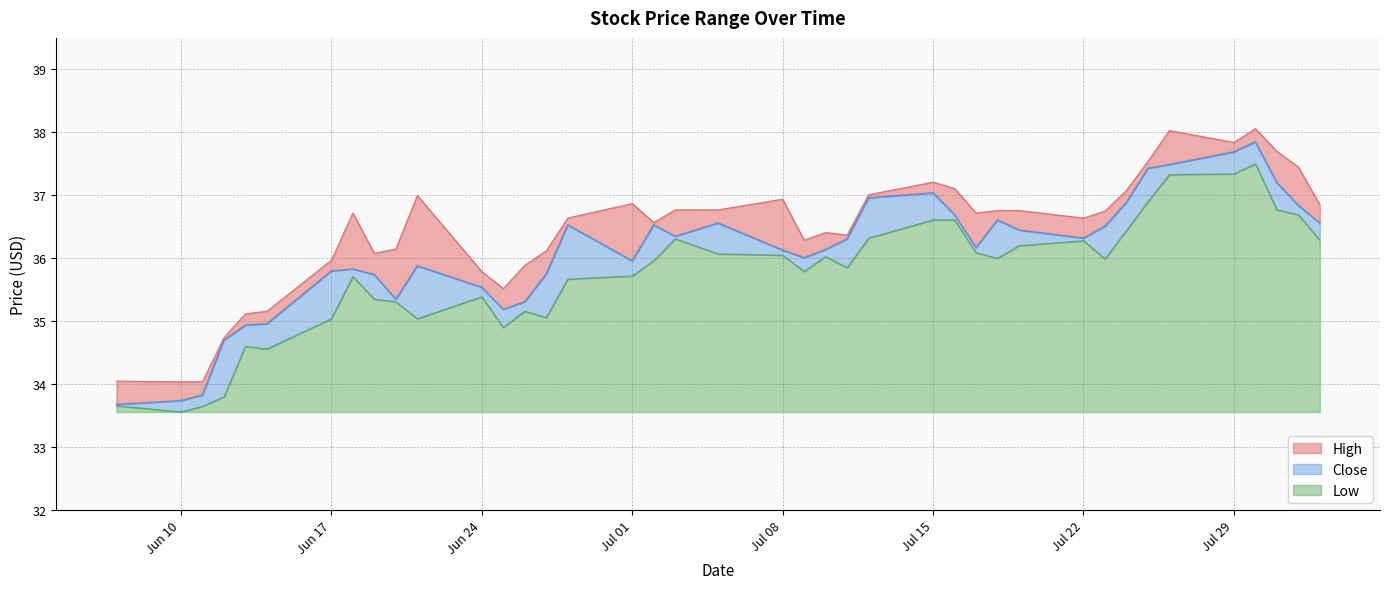

True or false: Close and High cross at least once.

False